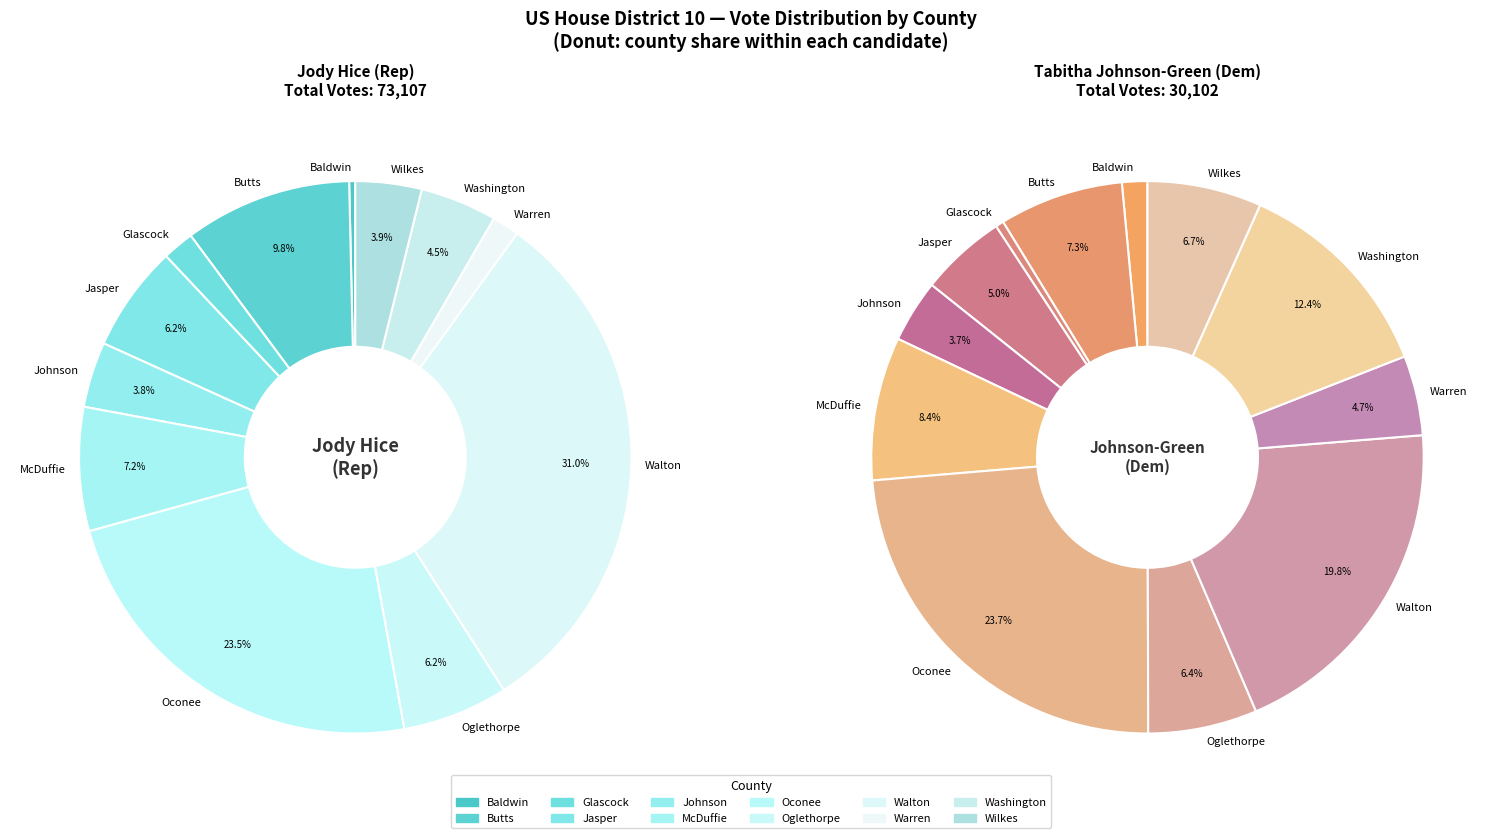

To the nearest percent, what is the difference between the Oconee and Baldwin slice percentages?

22%